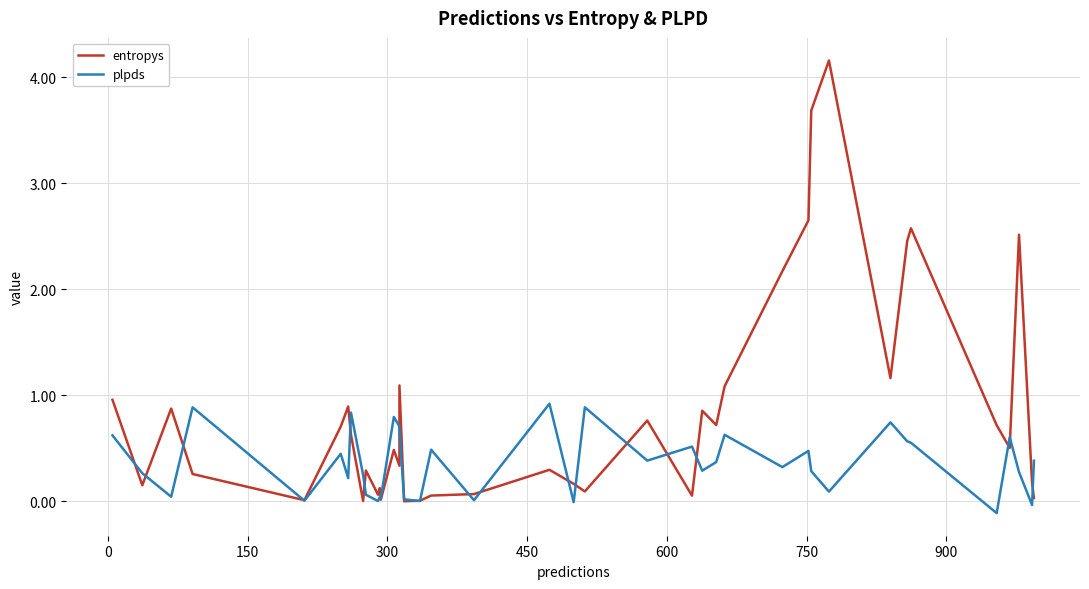

How many values in plpds are below zero?

3